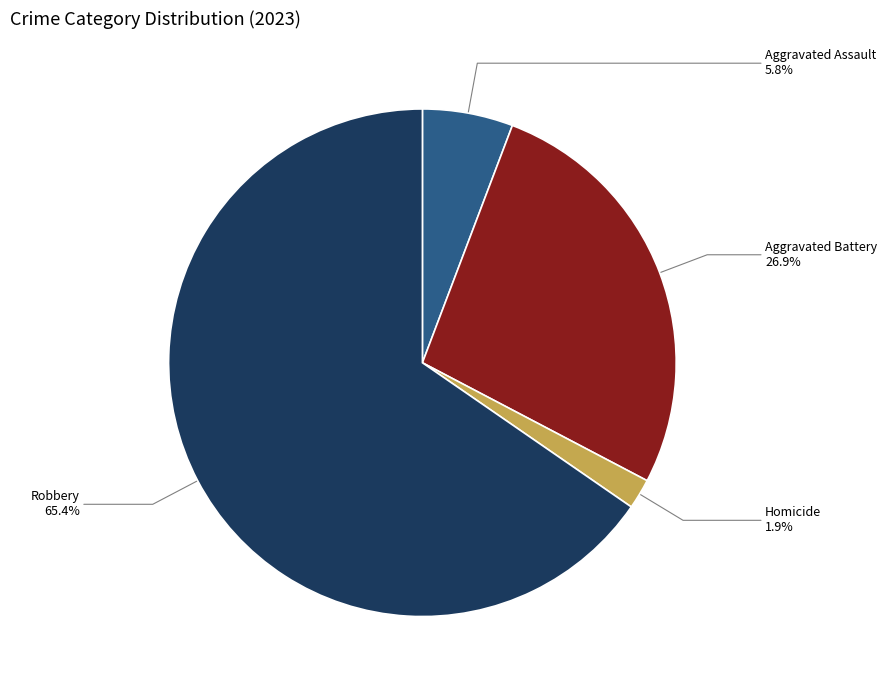

Is there any slice that represents more than half of the pie?

Yes